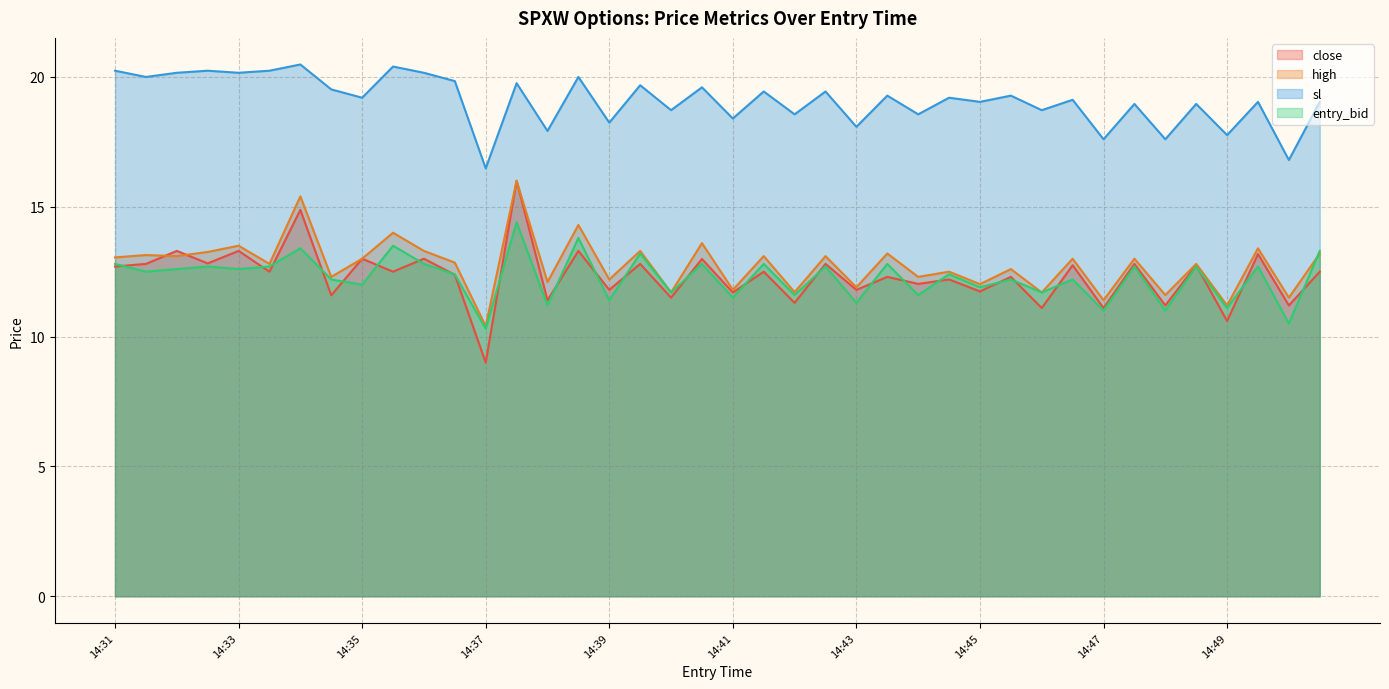

What are all the series names shown in the legend?

close, high, sl, entry_bid